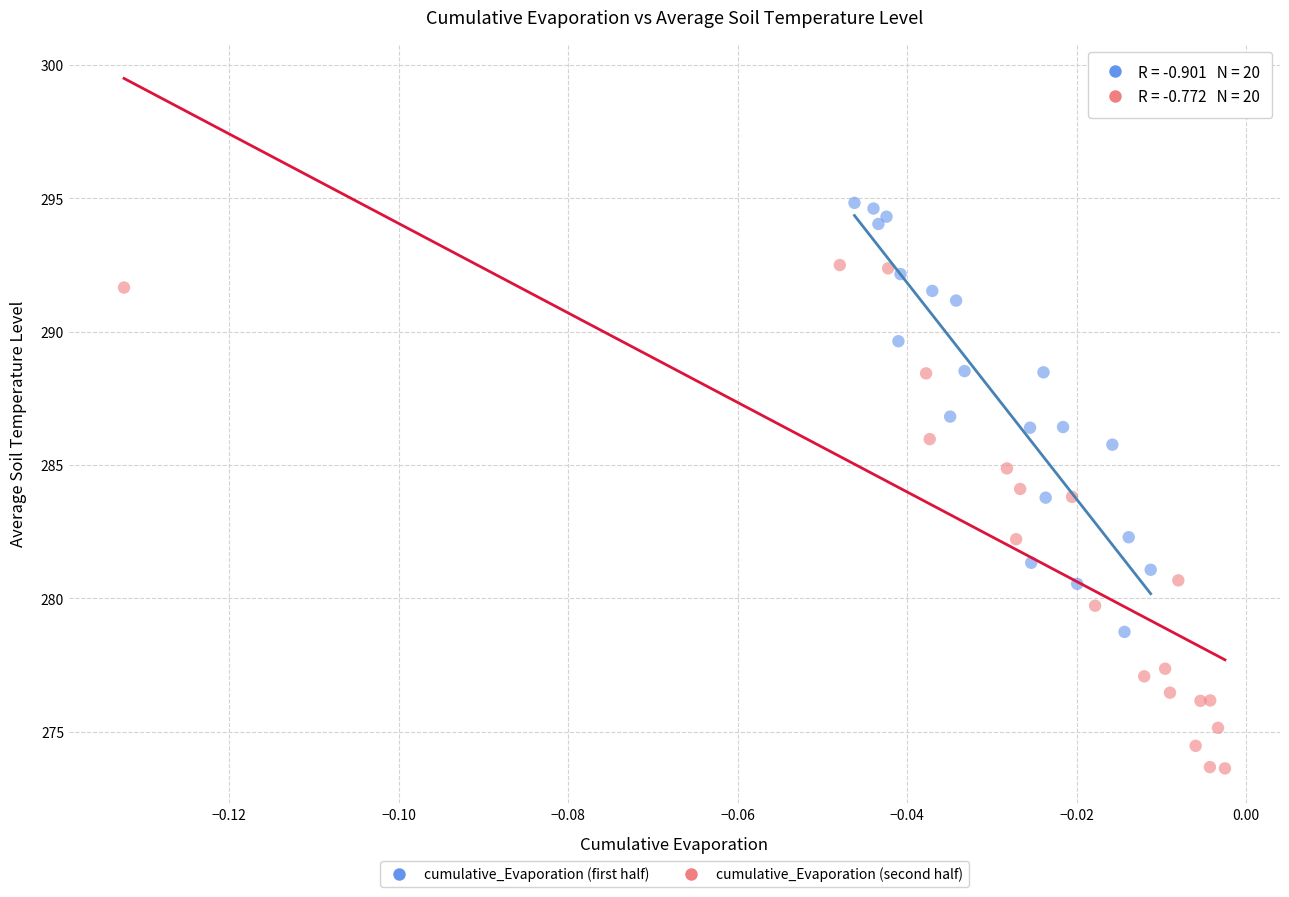

Which series contains the lowest Y value?

cumulative_Evaporation (second half)